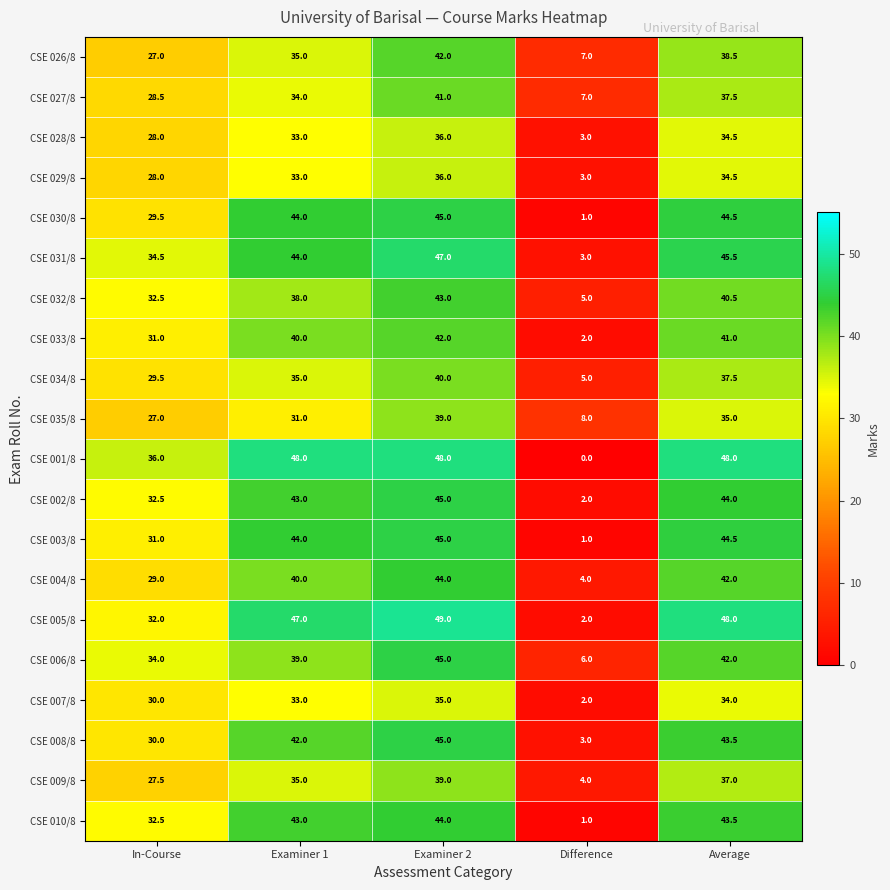

Which series has the largest range (max minus min)?

CSE 001/8